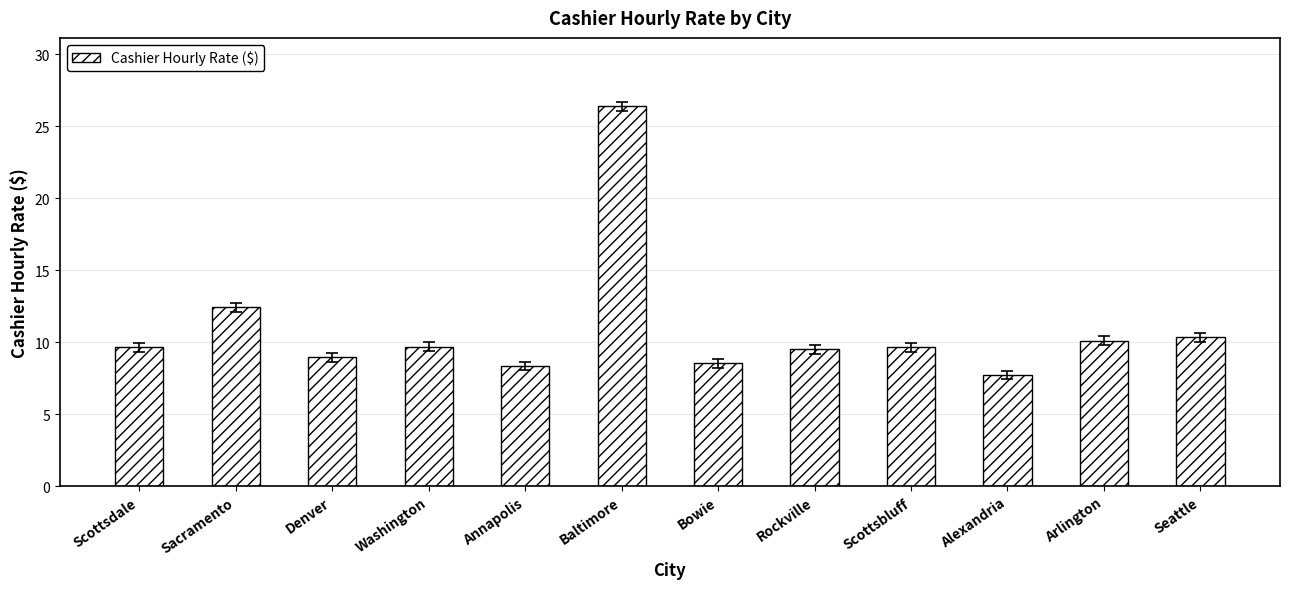

Approximately how many times larger is the value at Seattle compared to Washington?

1.1